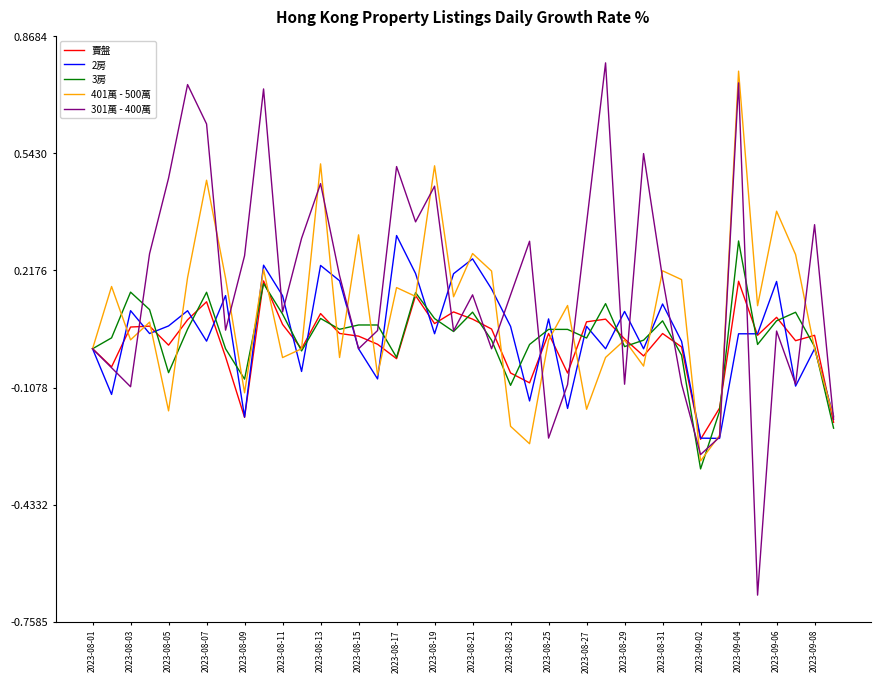

Which series has the largest range (max minus min)?

301萬 - 400萬